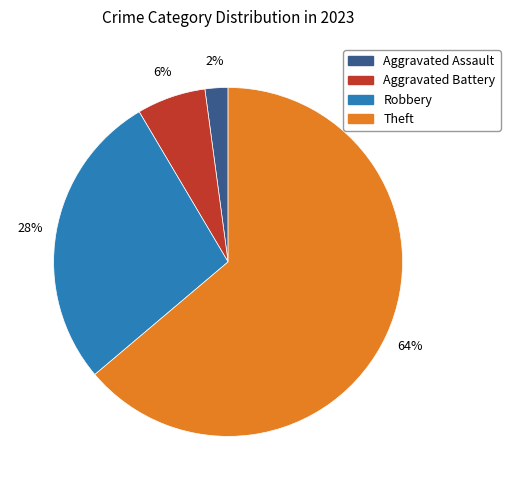

To the nearest percent, what is the difference between the largest and smallest slice percentages?

62%